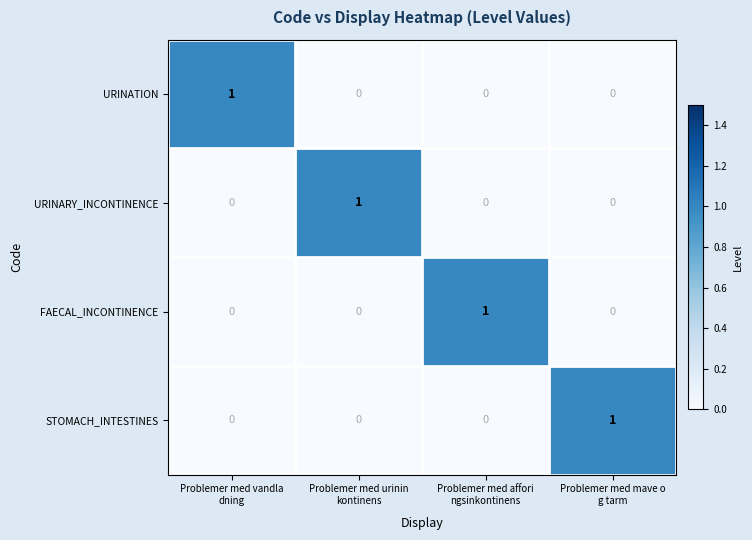

At how many categories does at least one series exceed 0?

4